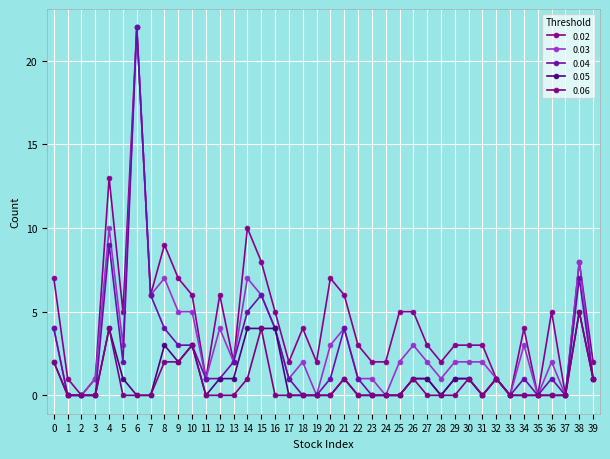

How many lines are shown in the chart?

5